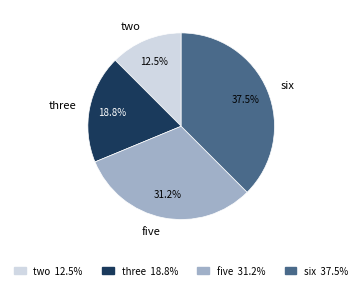

How many segments does this pie chart have?

4